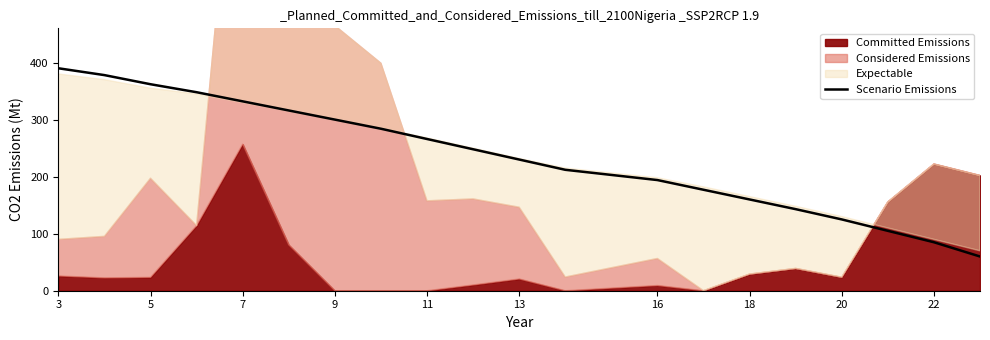

Is it true that Scenario Emissions equals 160 at 18?

True